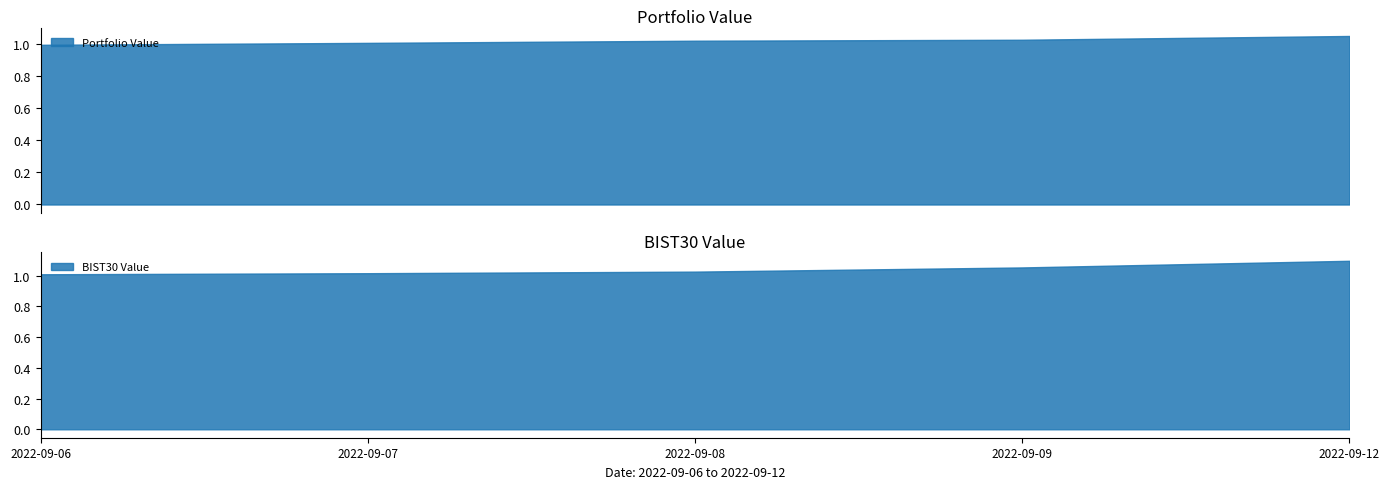

Which series has the largest total across all categories?

BIST30 Value